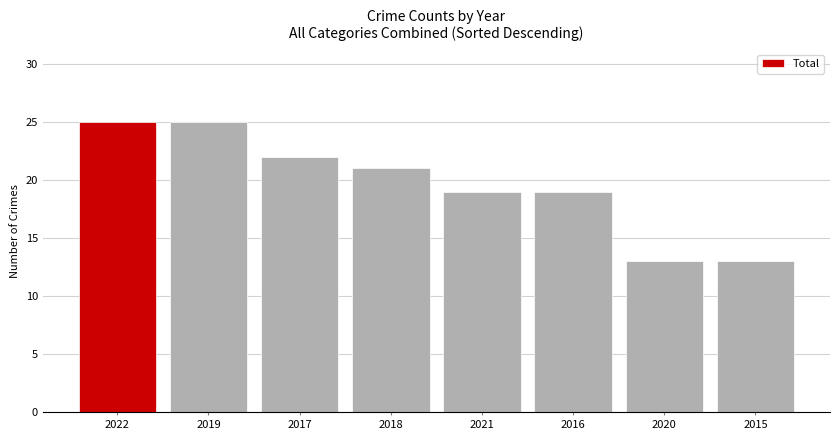

Reading left to right, transcribe all the data shown in this chart.

25	25	22	21	19	19	13	13